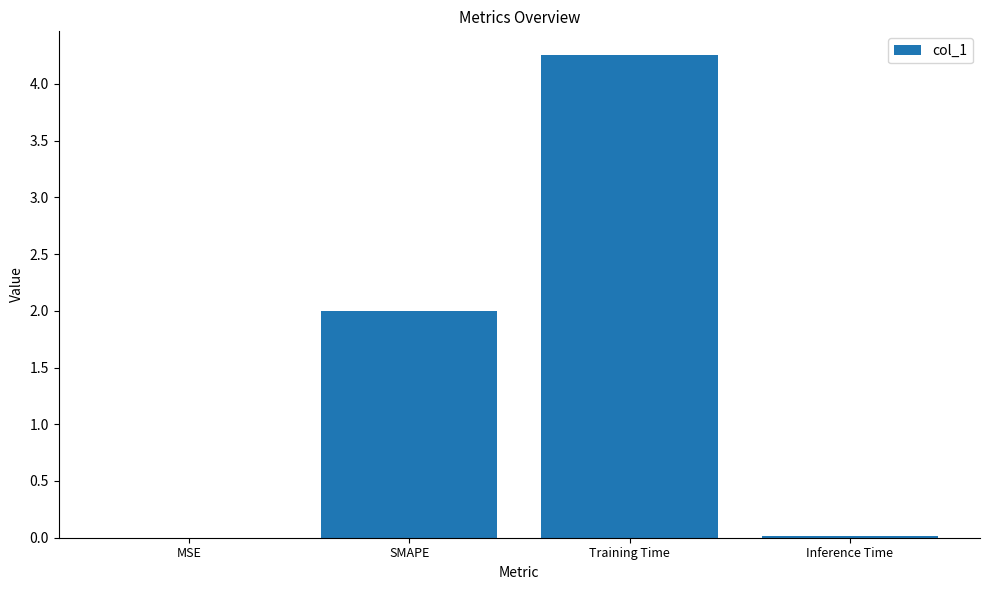

What is the sum of all values?

6.3